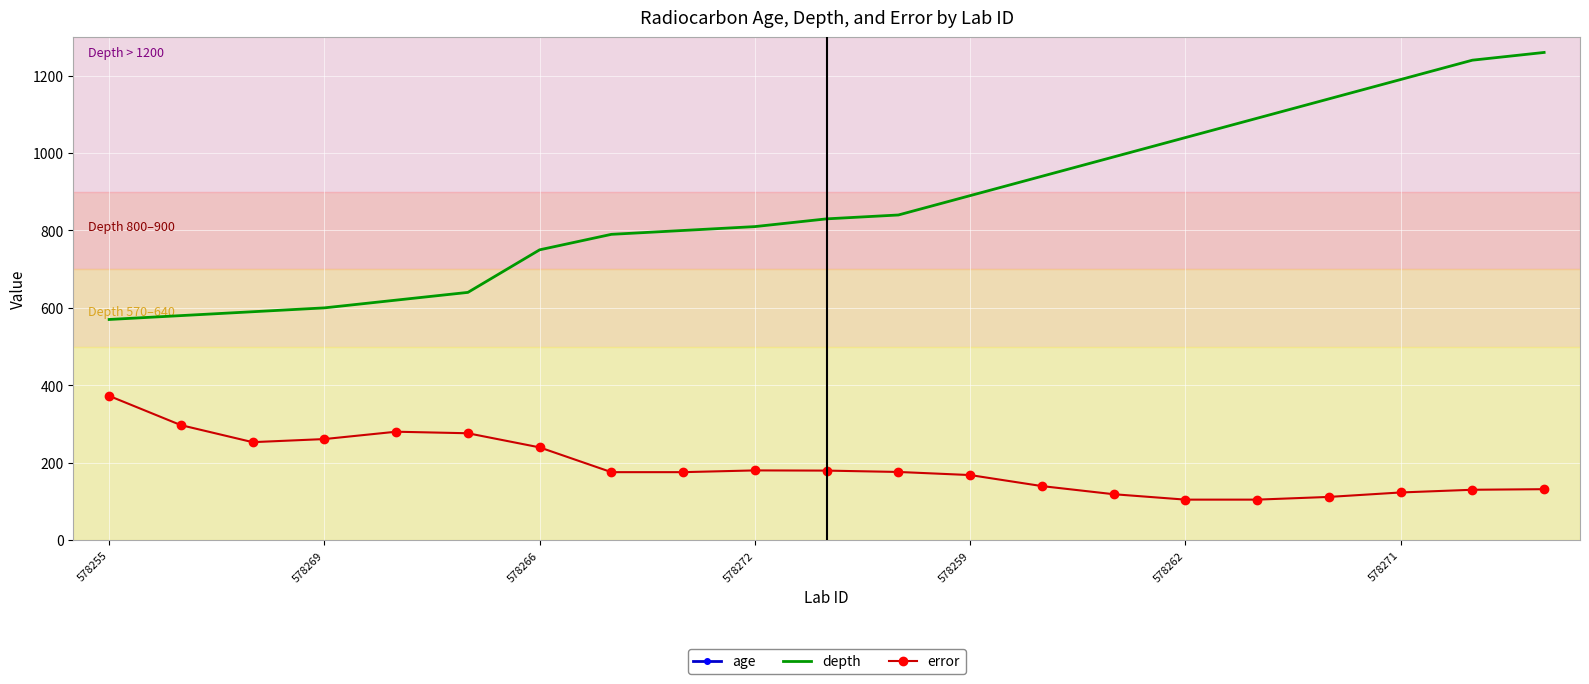

What are all the series names shown in the legend?

age, depth, error